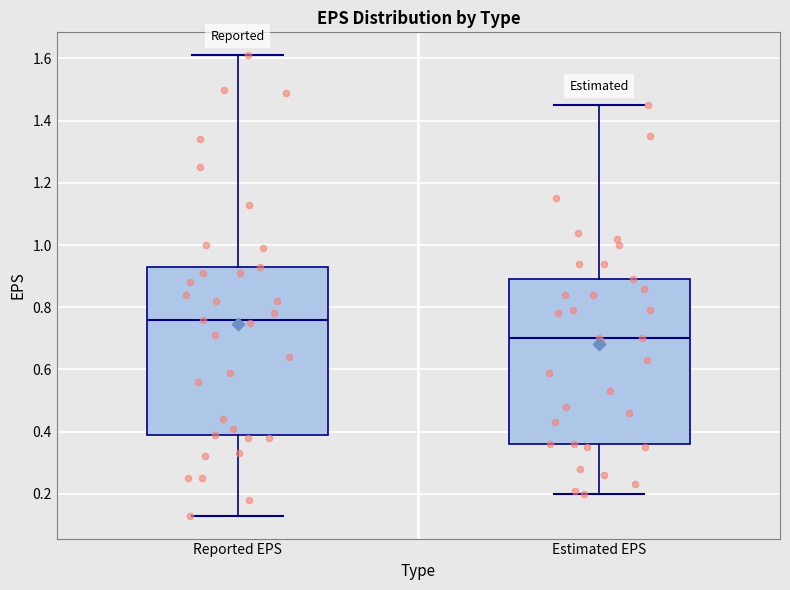

Where does the upper whisker of the box for Estimated EPS end on the y-axis? The values are not printed on the chart, so give them approximately, as read against the axis.

1.46